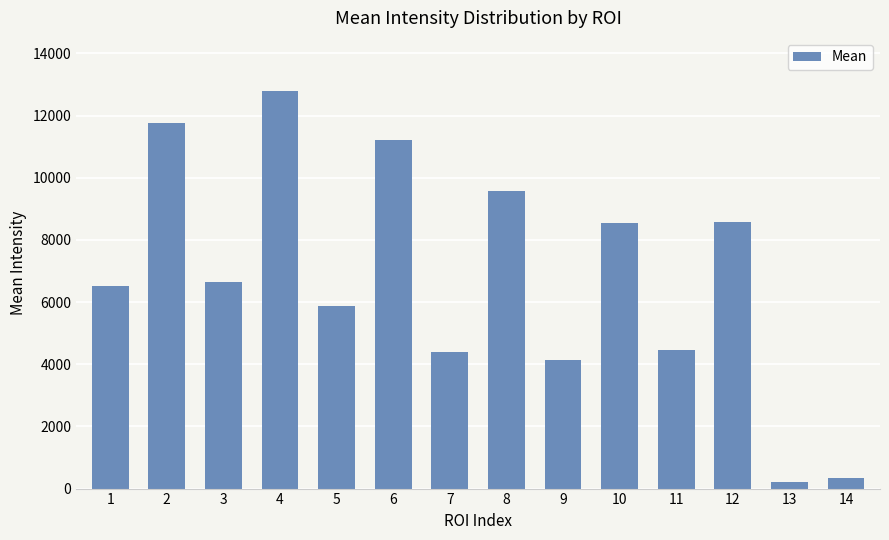

Which label corresponds to the largest value in the chart?

4